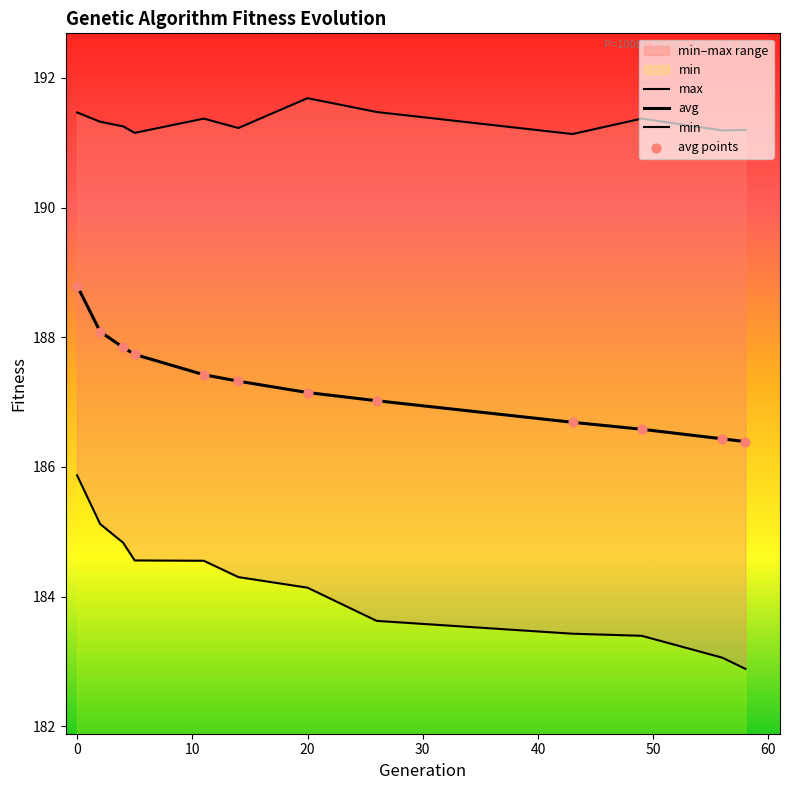

Which series has the largest total across all categories?

max